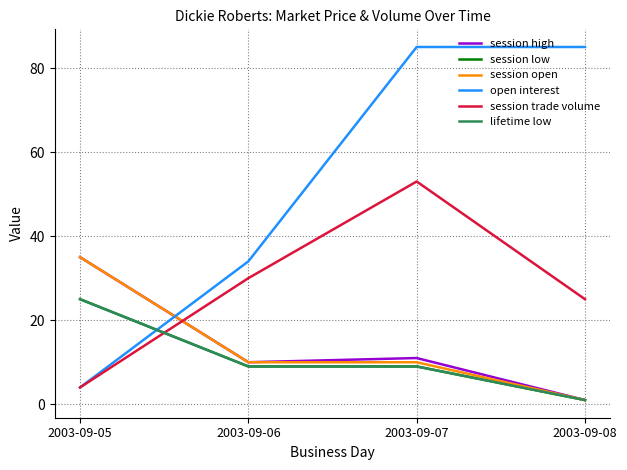

Does the chart display data point markers on the line(s)?

No